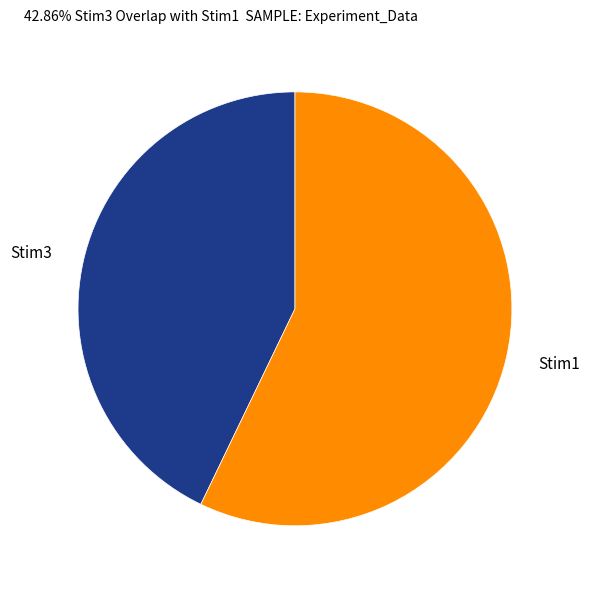

Which slice represents more than half of the pie?

Stim1